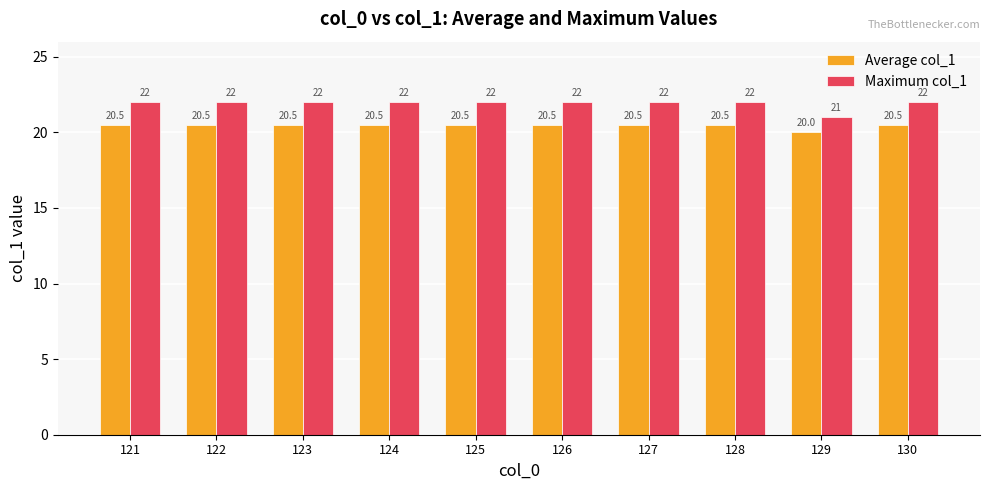

How many bars are there in total?

20